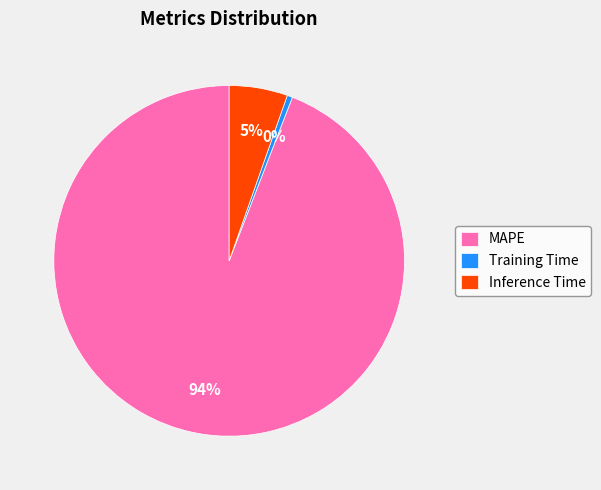

What percentage is the Inference Time slice, to the nearest percent?

5%